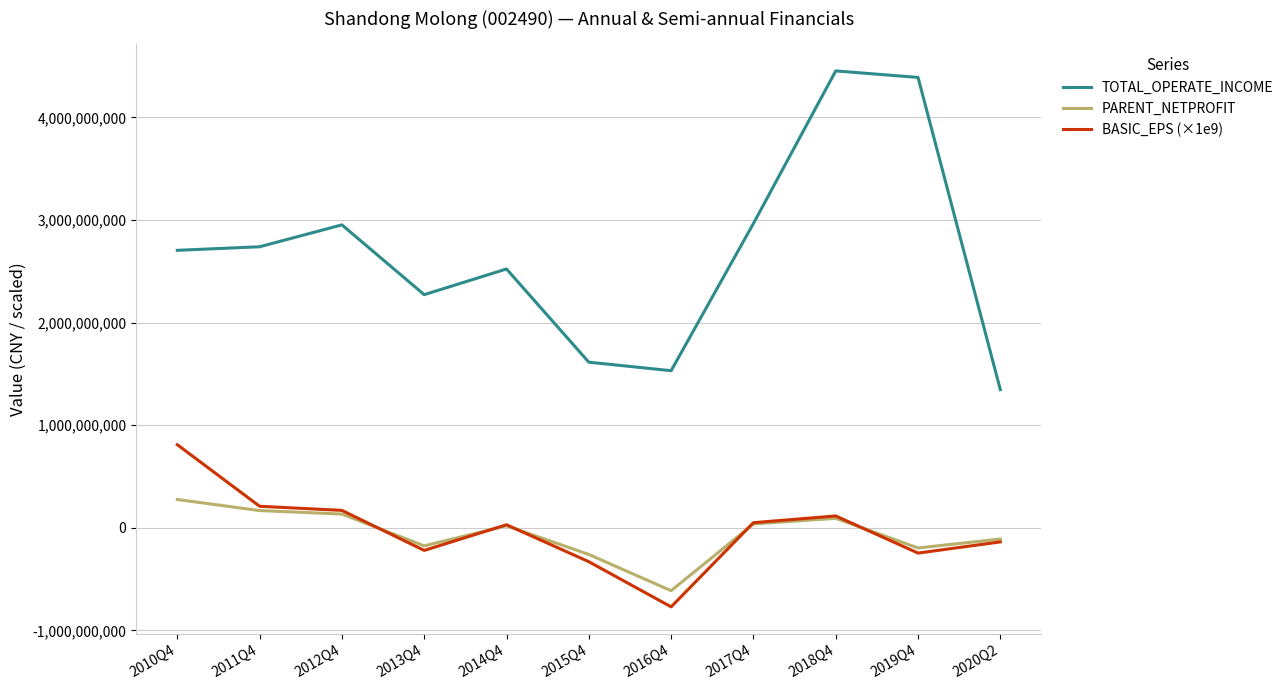

Between 2013Q4 and 2016Q4, which series saw the biggest shift?

TOTAL_OPERATE_INCOME